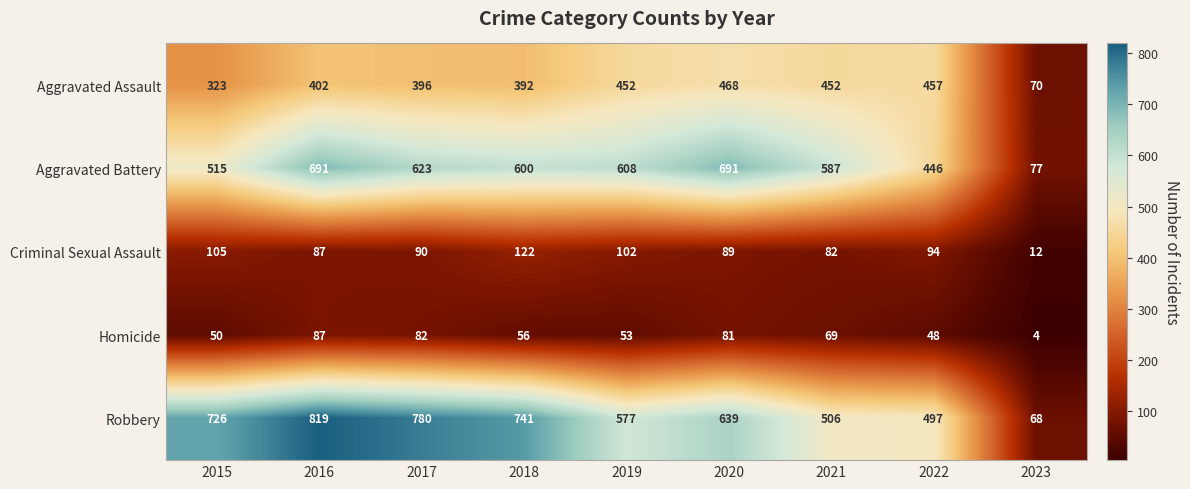

At which category is the sum across all series the highest?

2016